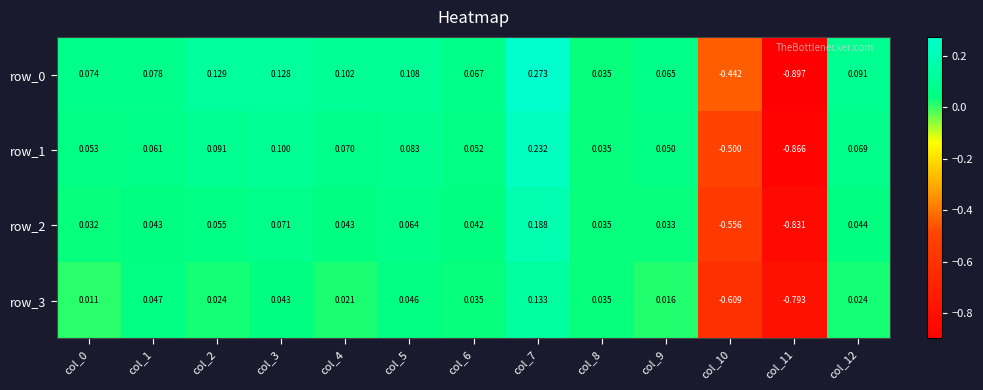

Is the value of row_2 at col_7 greater than the value of row_1 at col_12?

Yes